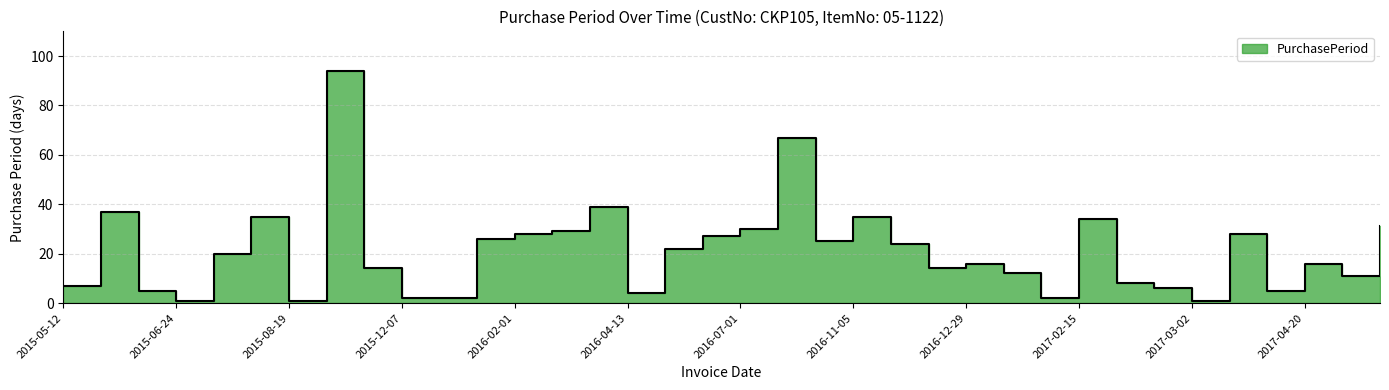

How many values exceed 20?

17